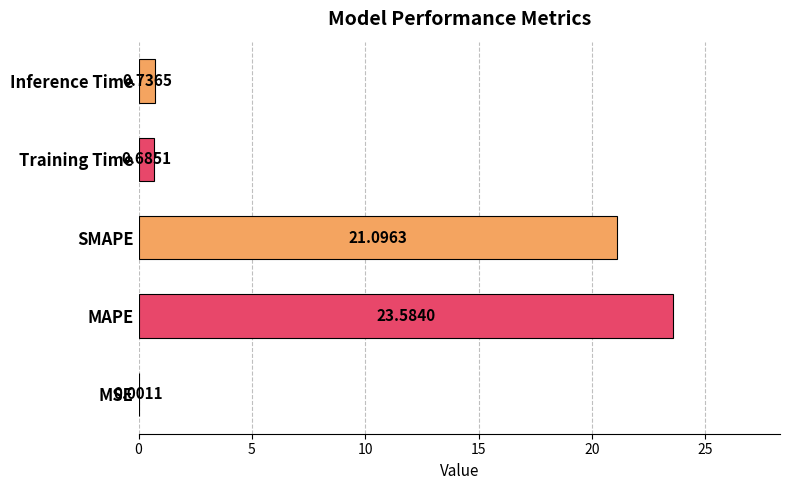

What is the sum of all values?

46.1